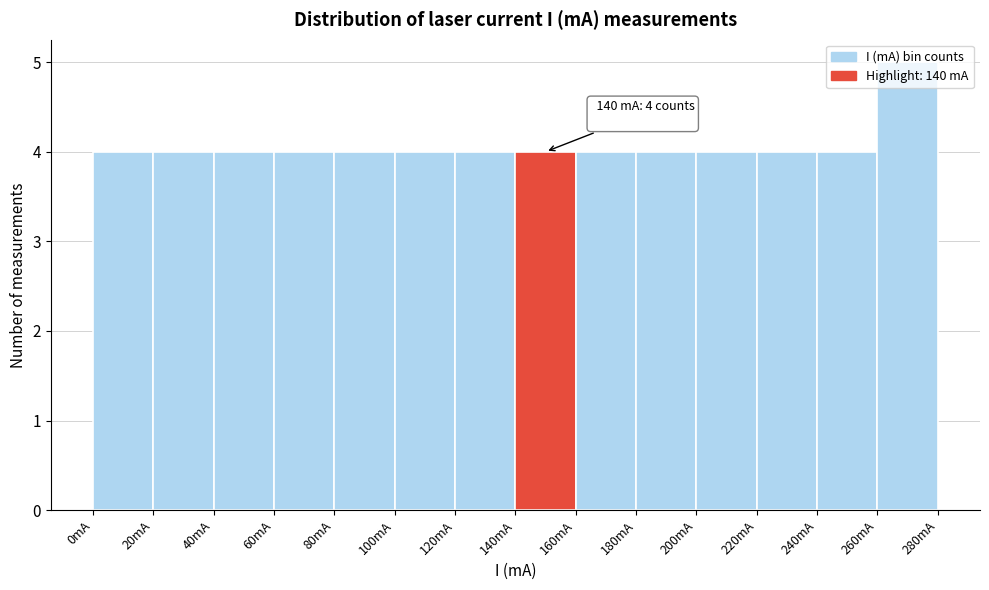

Which range on the x-axis has the tallest bar?

260 to 280